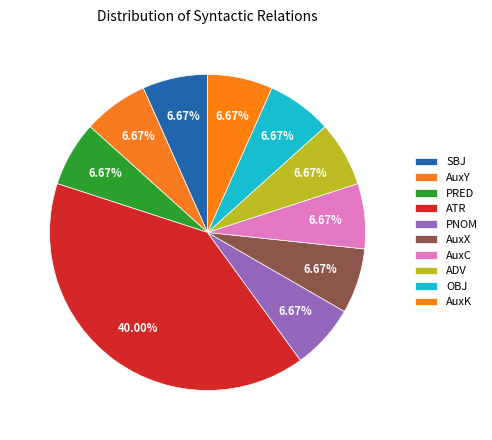

How many slices are in this pie chart?

10